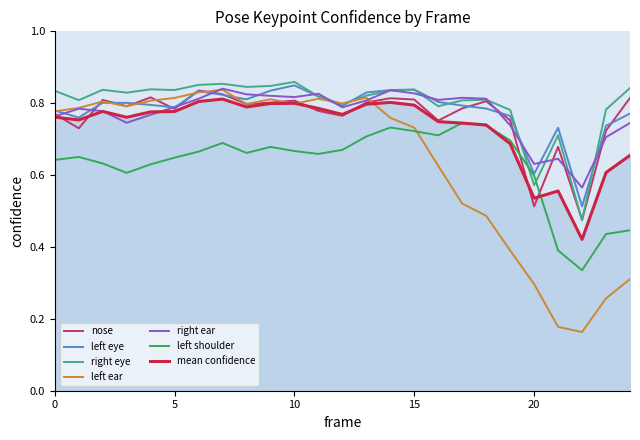

True or false: left shoulder and right ear intersect in this chart.

False